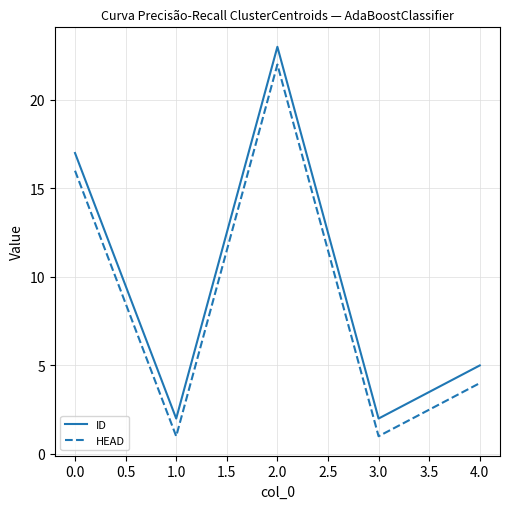

What is the sum of all HEAD values?

44